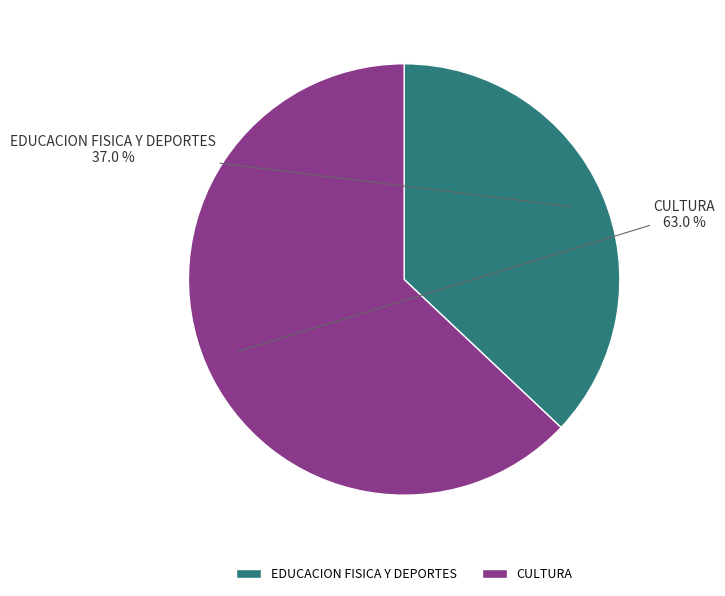

What is the ratio of the value at CULTURA to the value at EDUCACION FISICA Y DEPORTES?

1.7